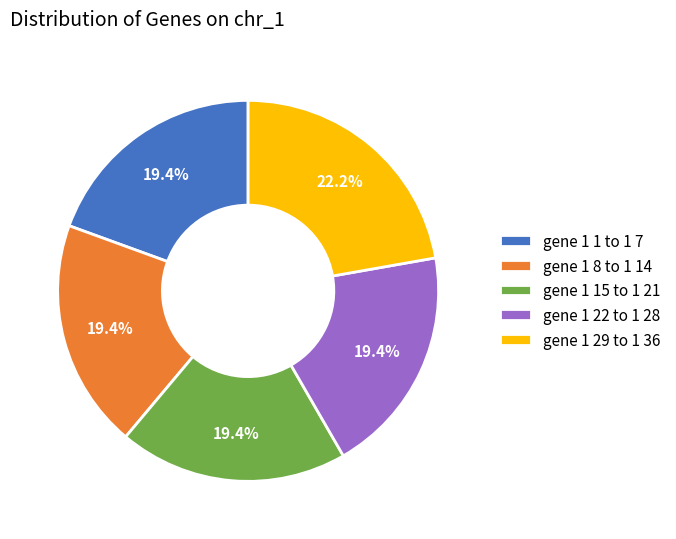

Is there any slice that represents more than half of the pie?

No